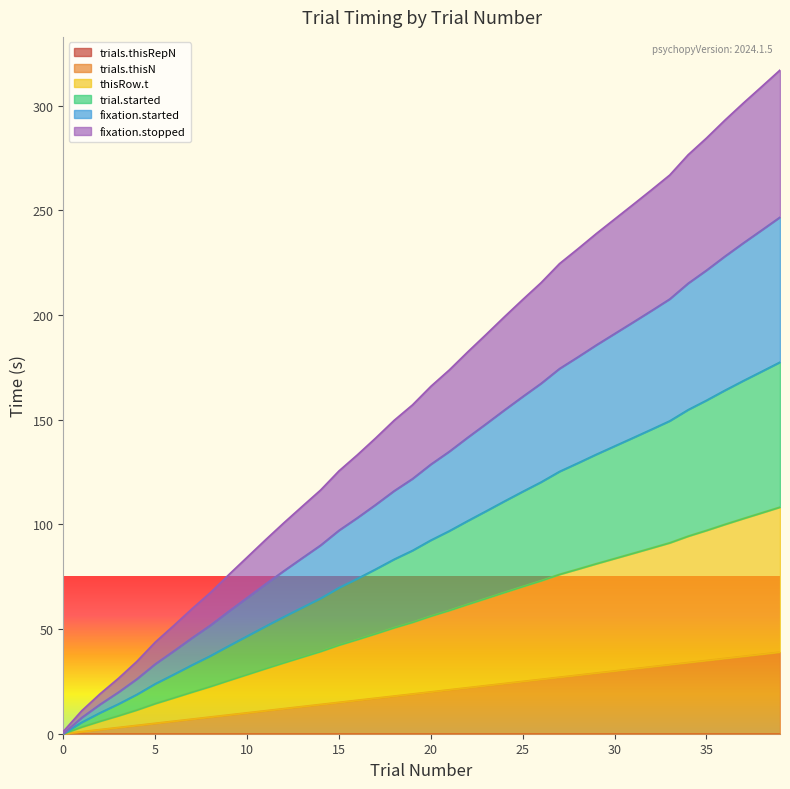

At which label is trials.thisN closest to 19?

19